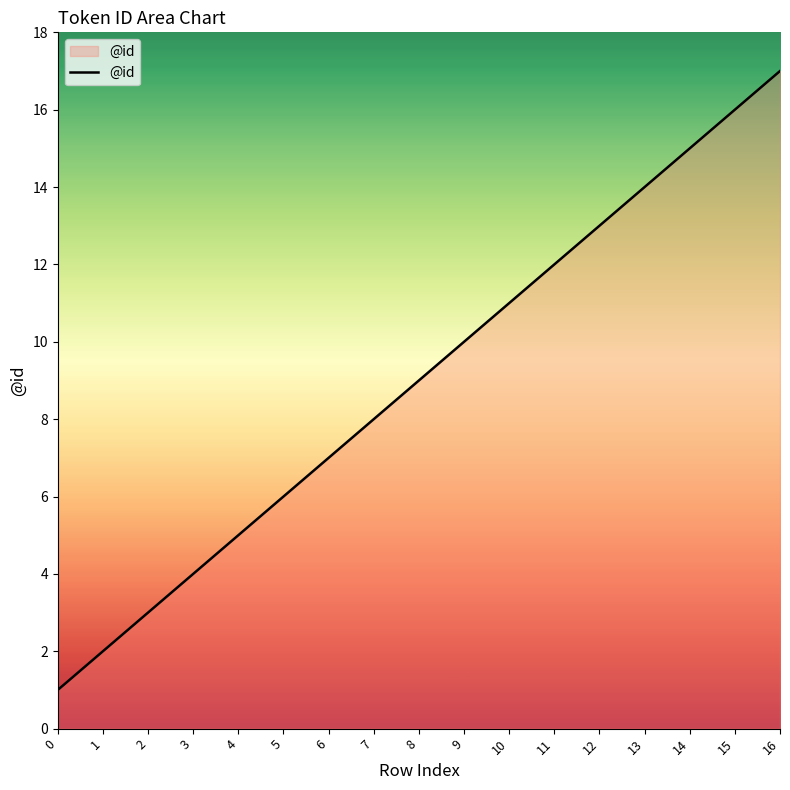

Is it true that the value at 14 is 15?

True